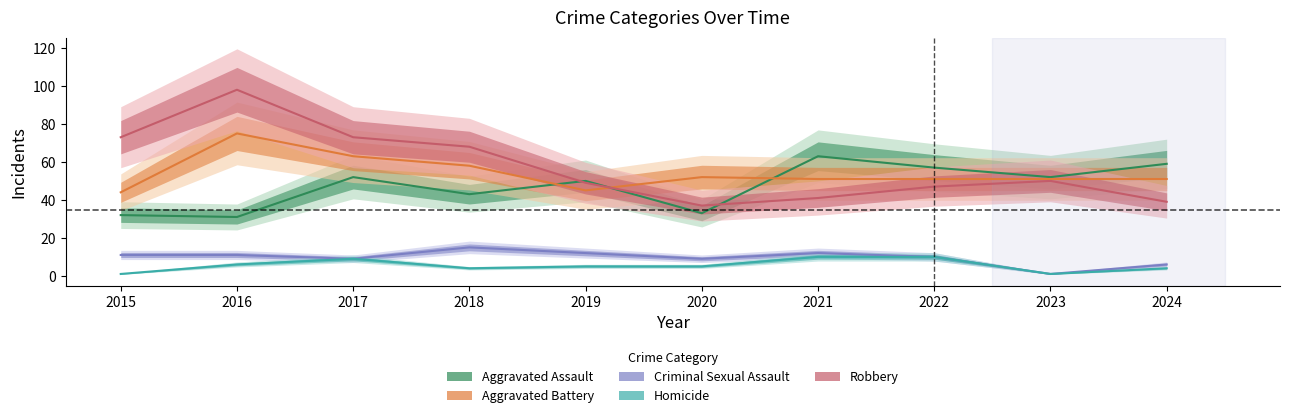

Which has a higher value, 2015 or 2022?

2022